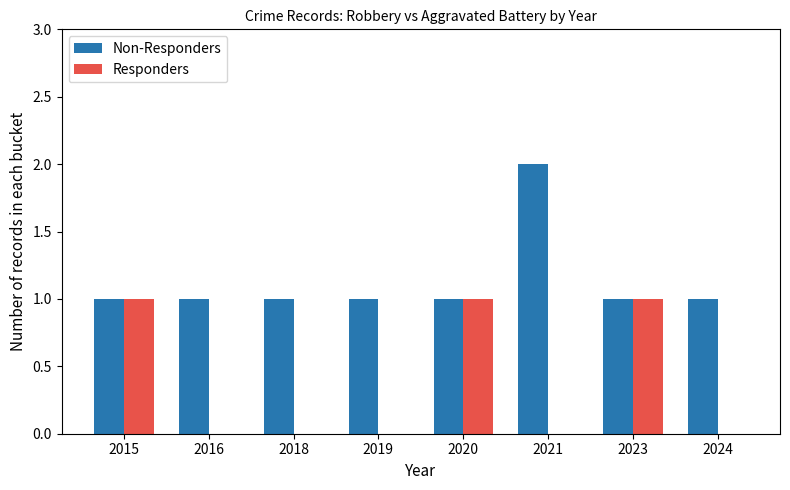

Is the value of Non-Responders at 2020 greater than the value of Responders at 2016?

Yes